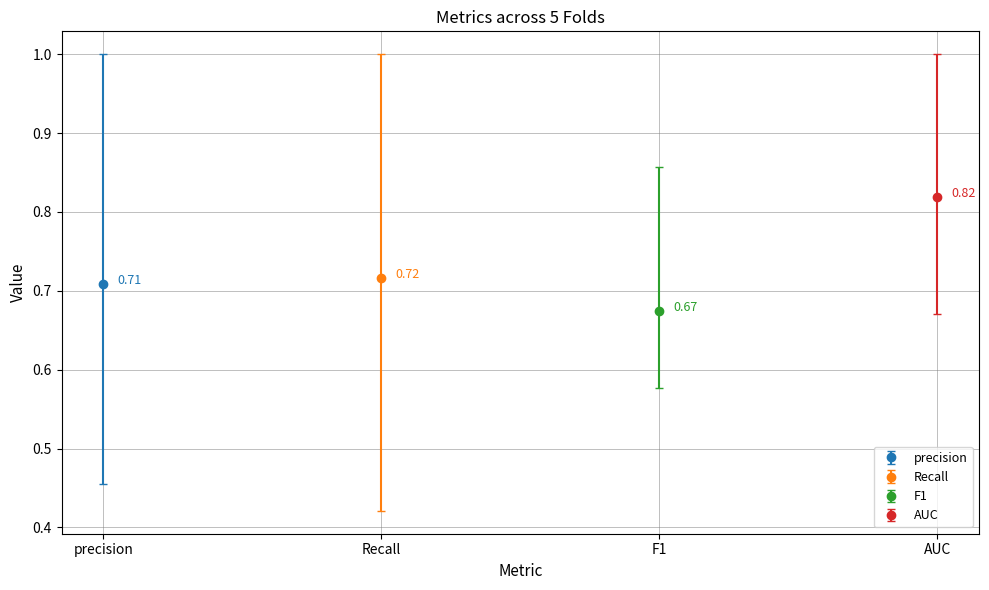

What are all the series names shown in the legend?

precision, Recall, F1, AUC